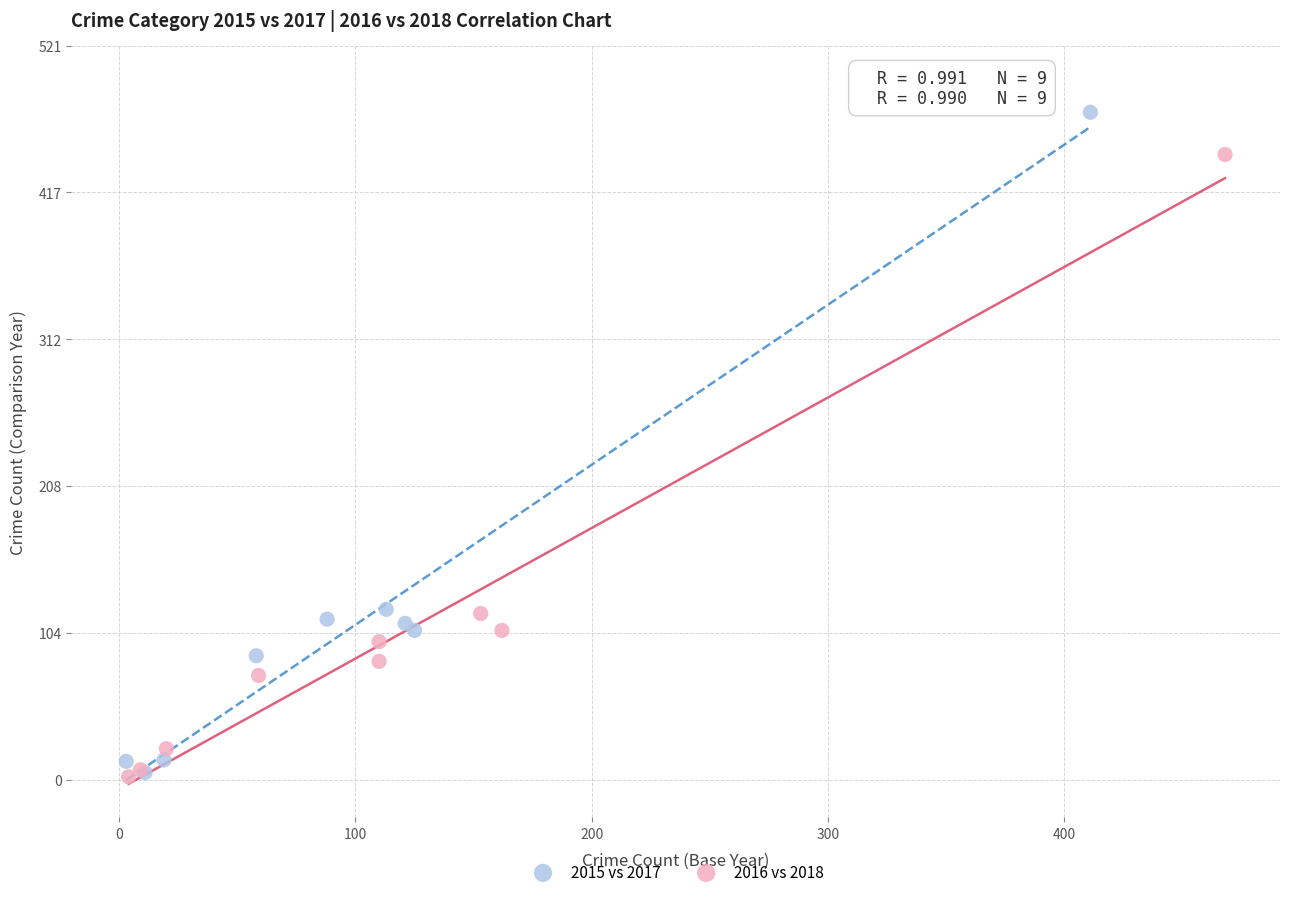

Which series reaches the maximum Y coordinate?

2015 vs 2017